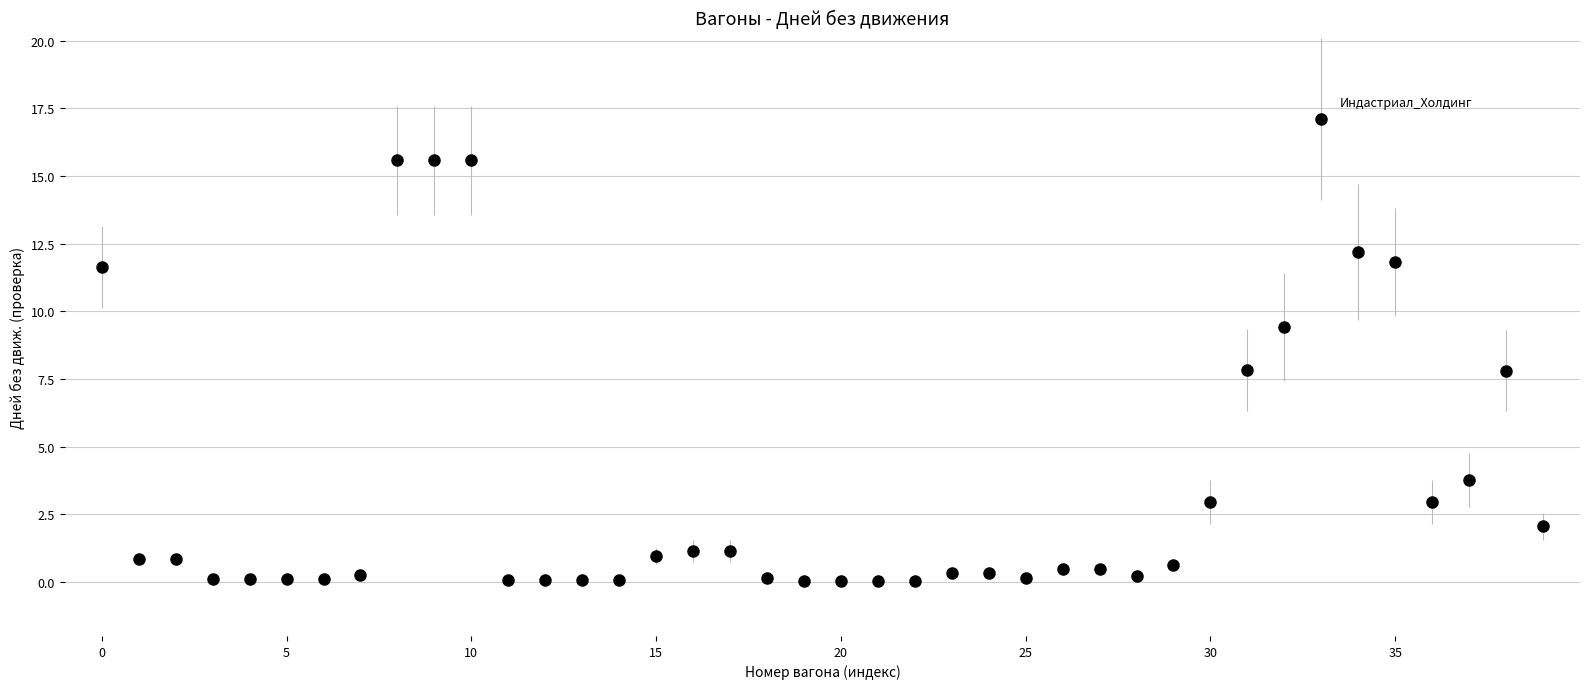

What is the range of Y values (max minus min)?

17.1